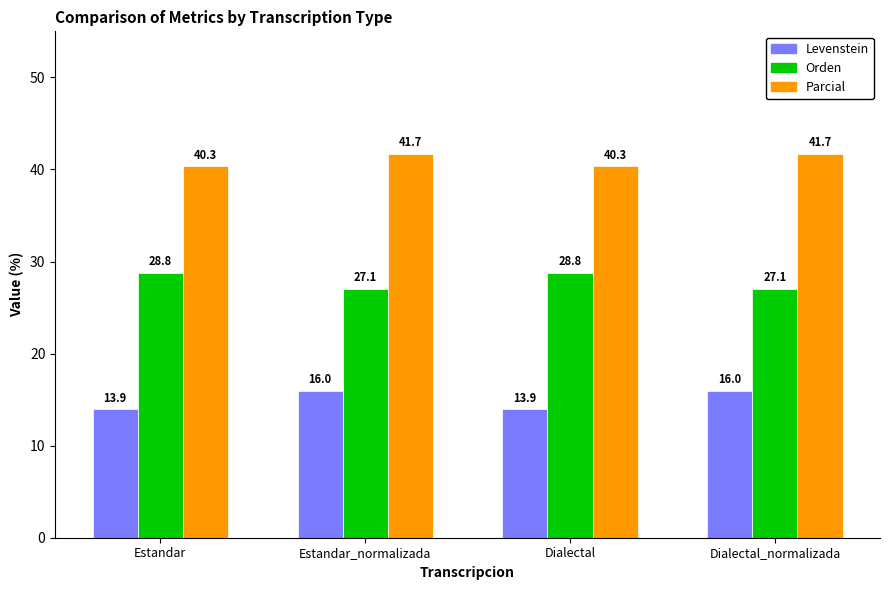

How many Parcial values are between 40 and 41?

2